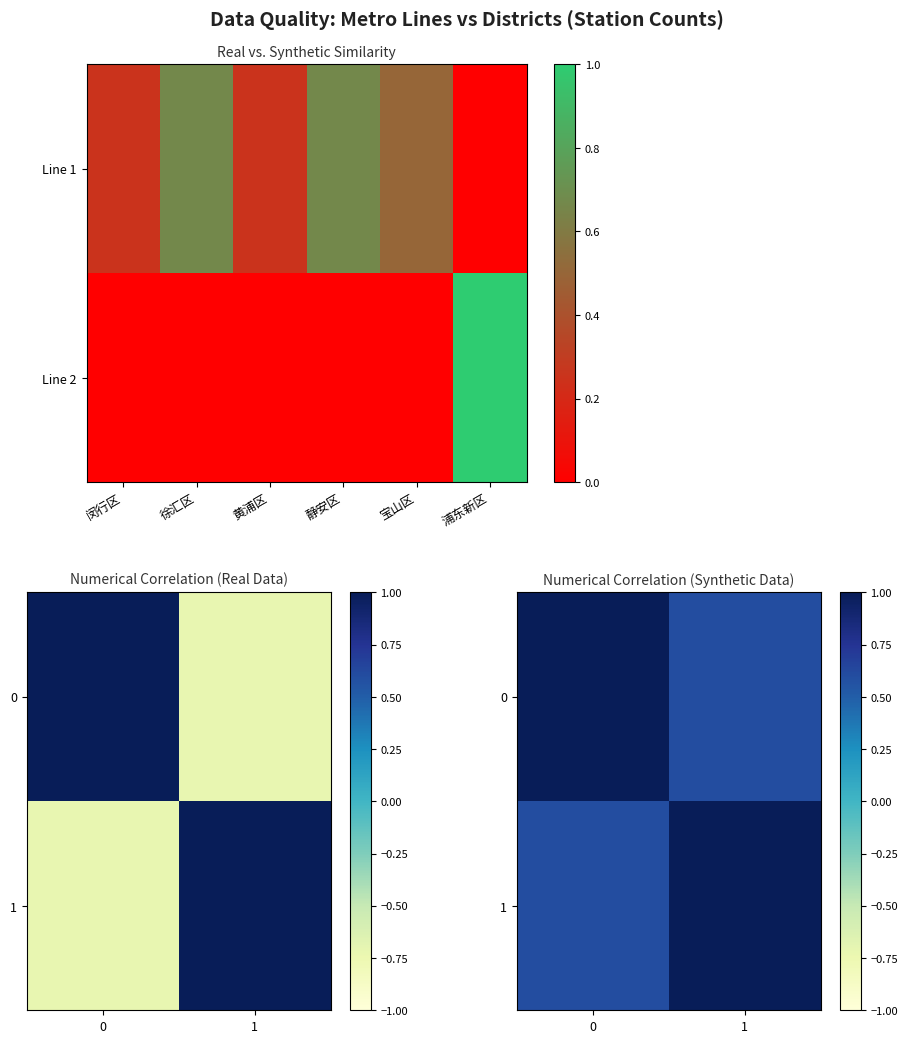

Is it true that 0 equals 0.6 at 1?

True